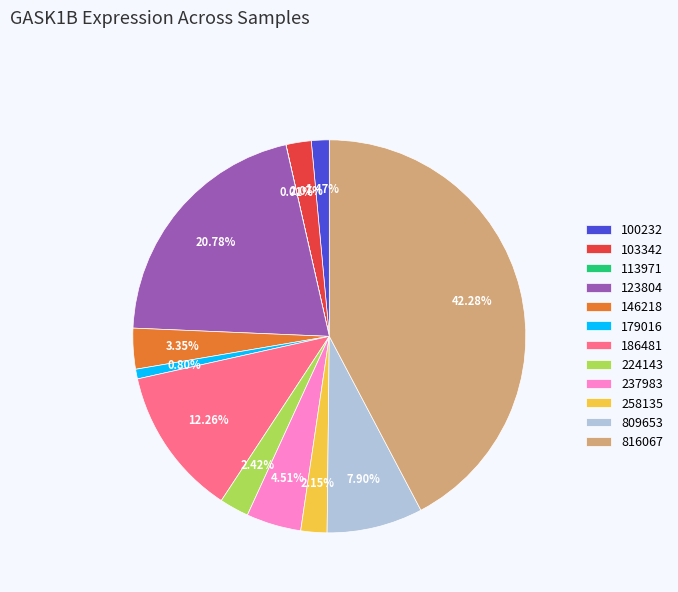

Is 224143 the majority of the pie?

No